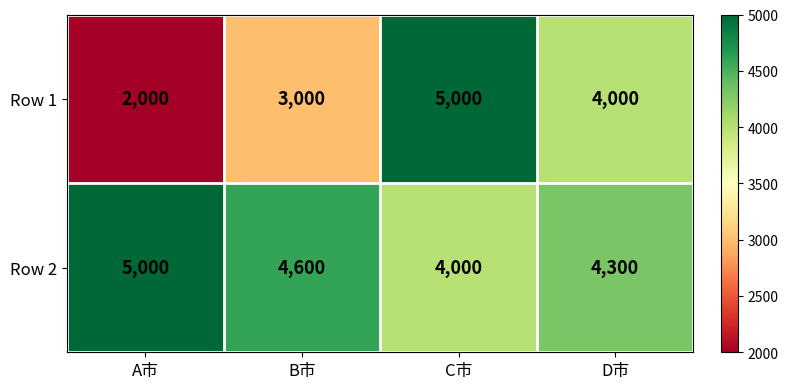

What is the total value across all series at C市?

9000